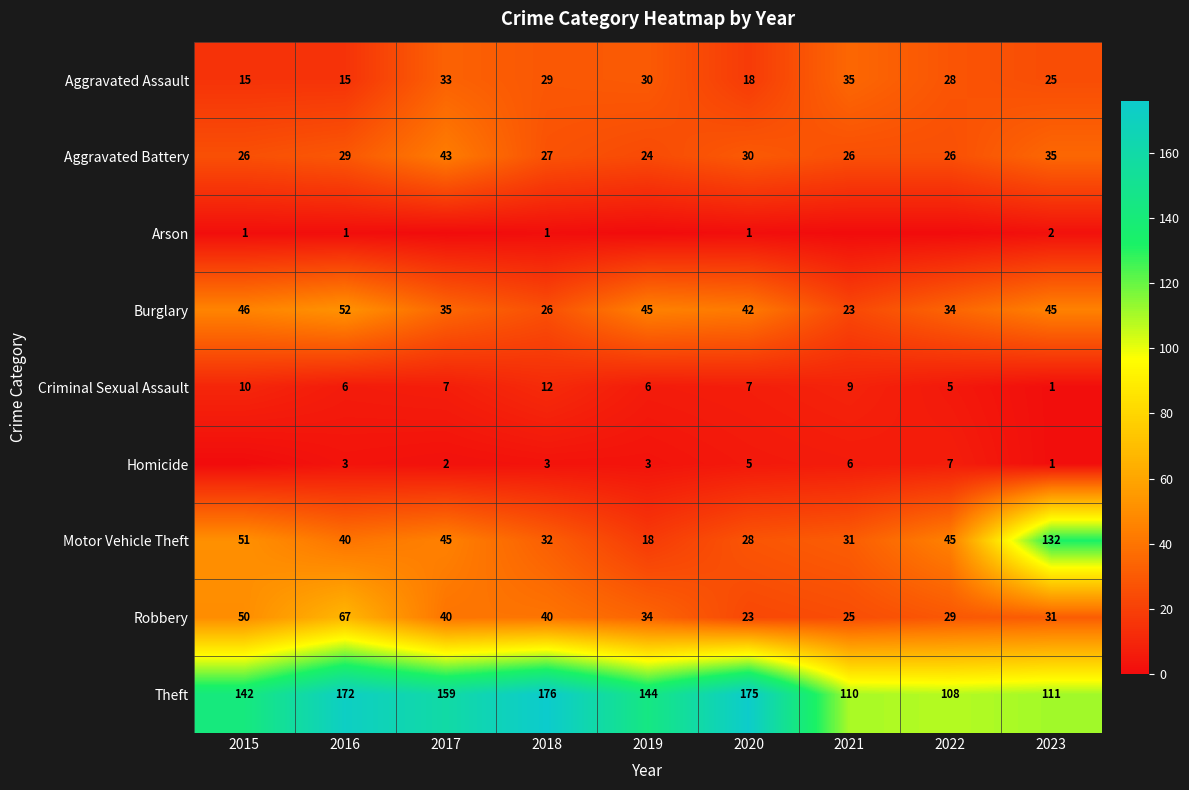

The value of Aggravated Assault at 2021 is 35. True or false?

True